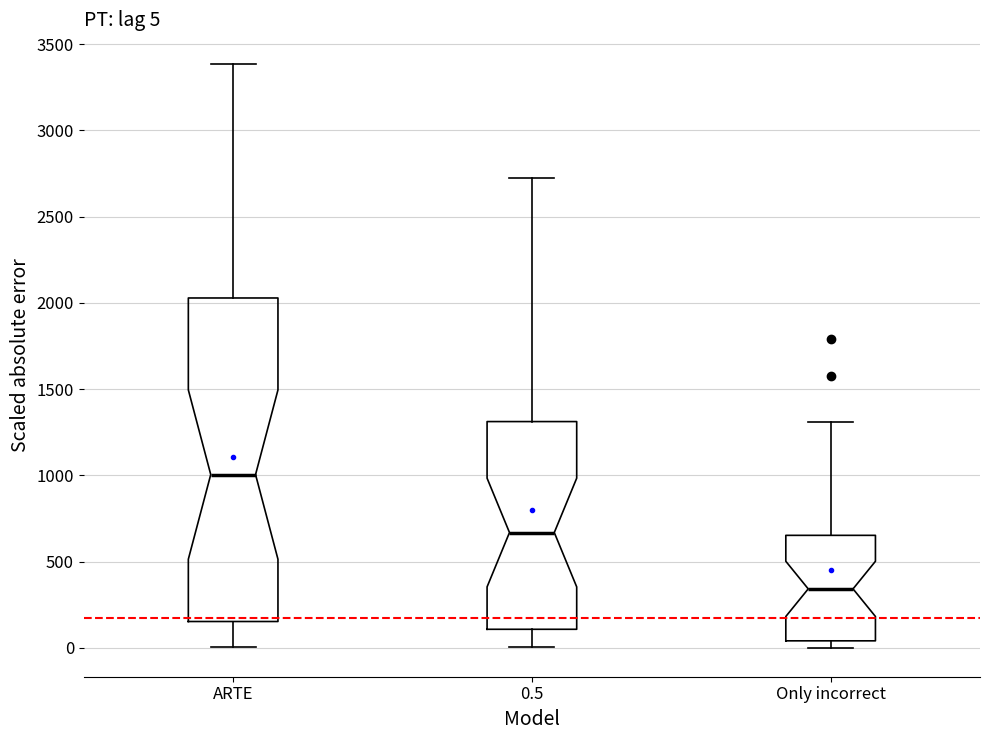

Which box's median line is the lowest?

Only incorrect